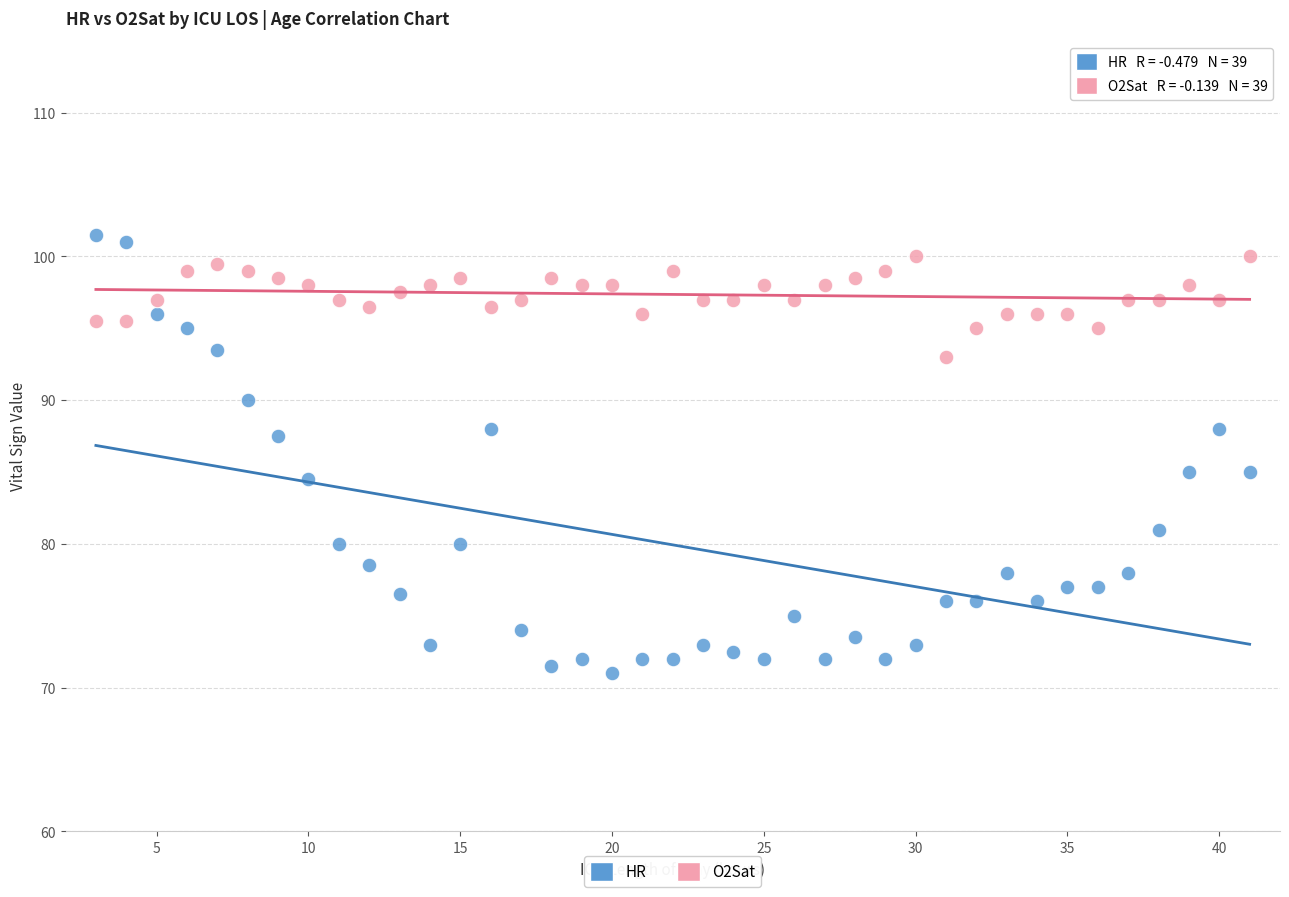

Which series contains the highest Y value?

HR